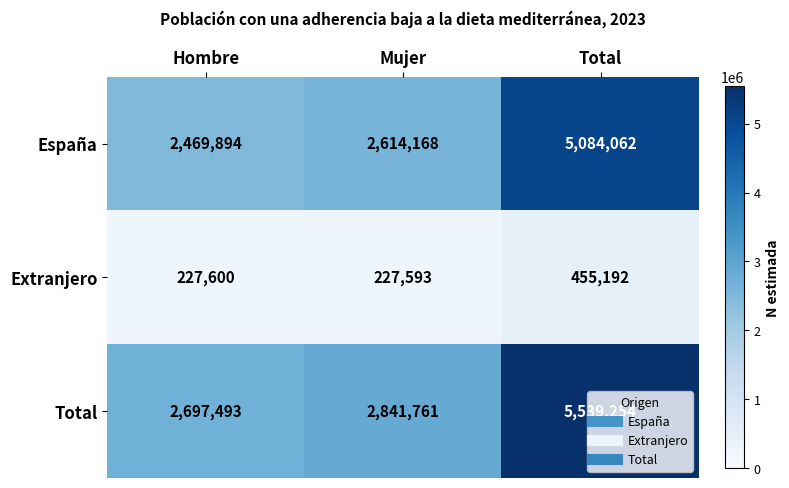

The value of Total at Mujer is 2841761. True or false?

True